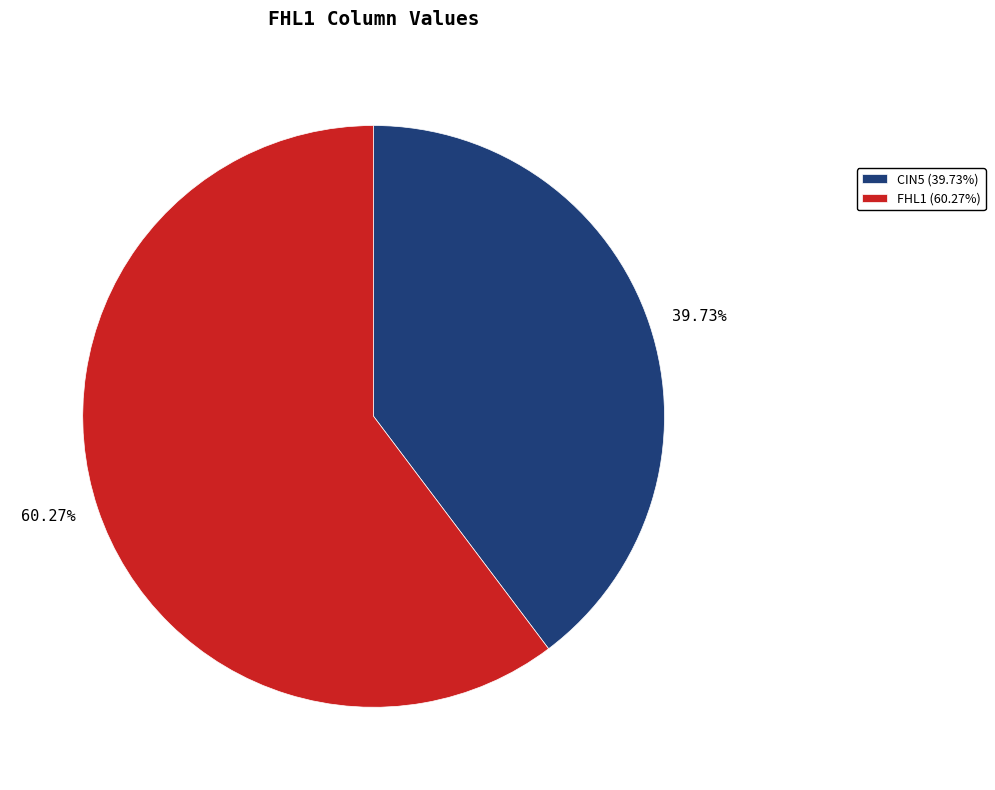

Is there any slice that represents more than half of the pie?

Yes